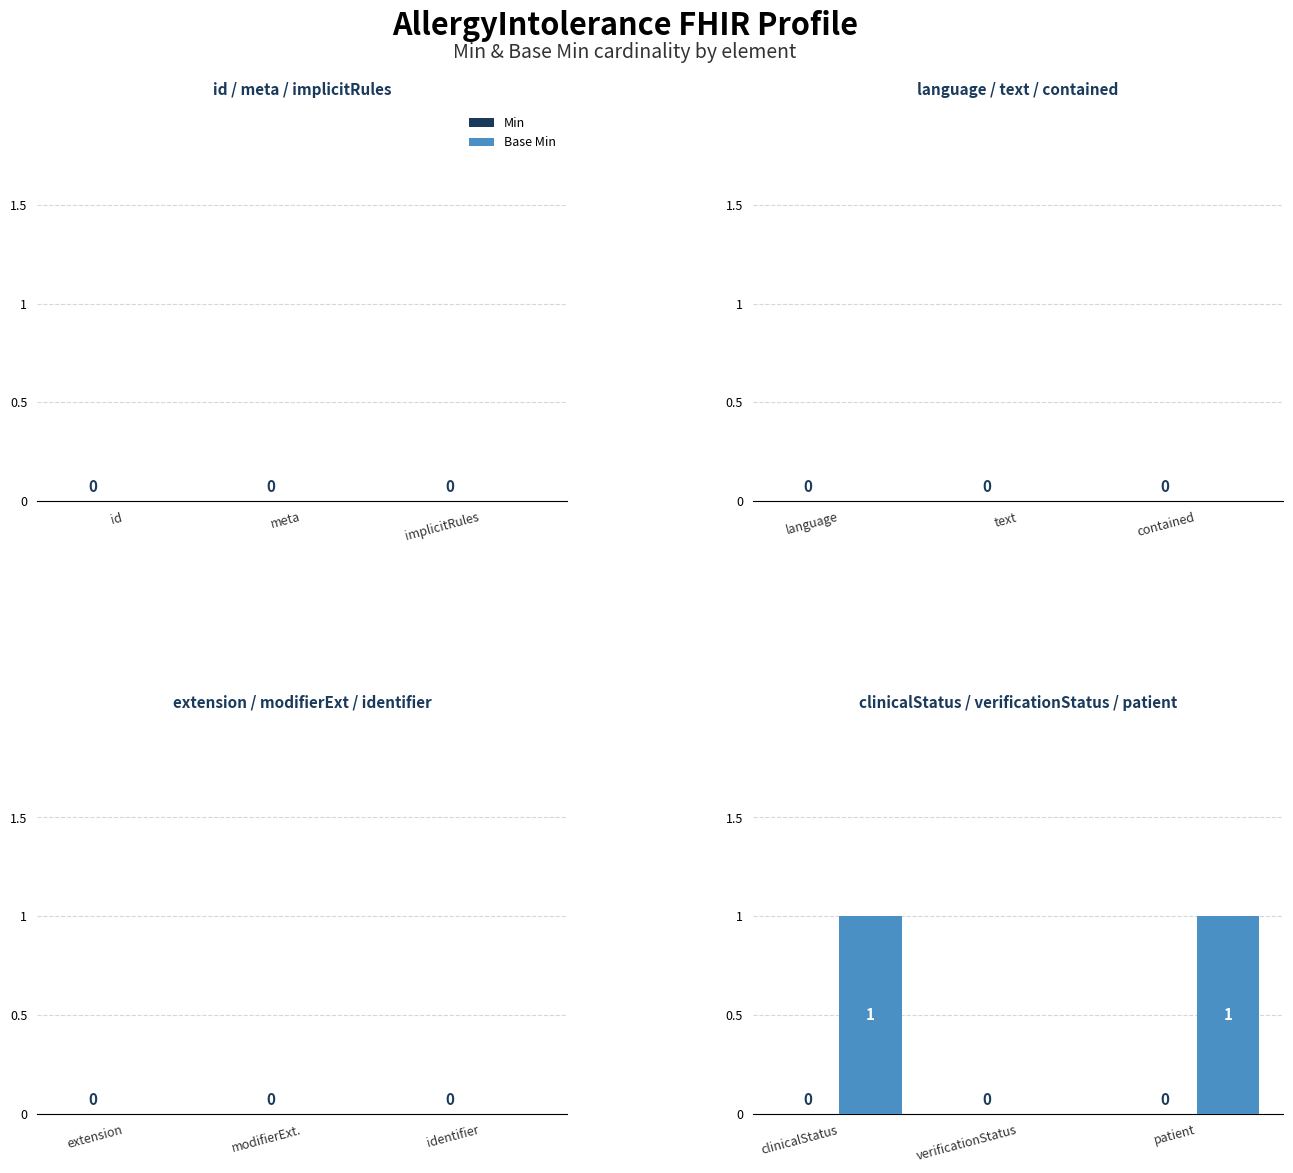

Reading left to right, extract all data points from this chart.

clinicalStatus=1	verificationStatus=0	patient=1